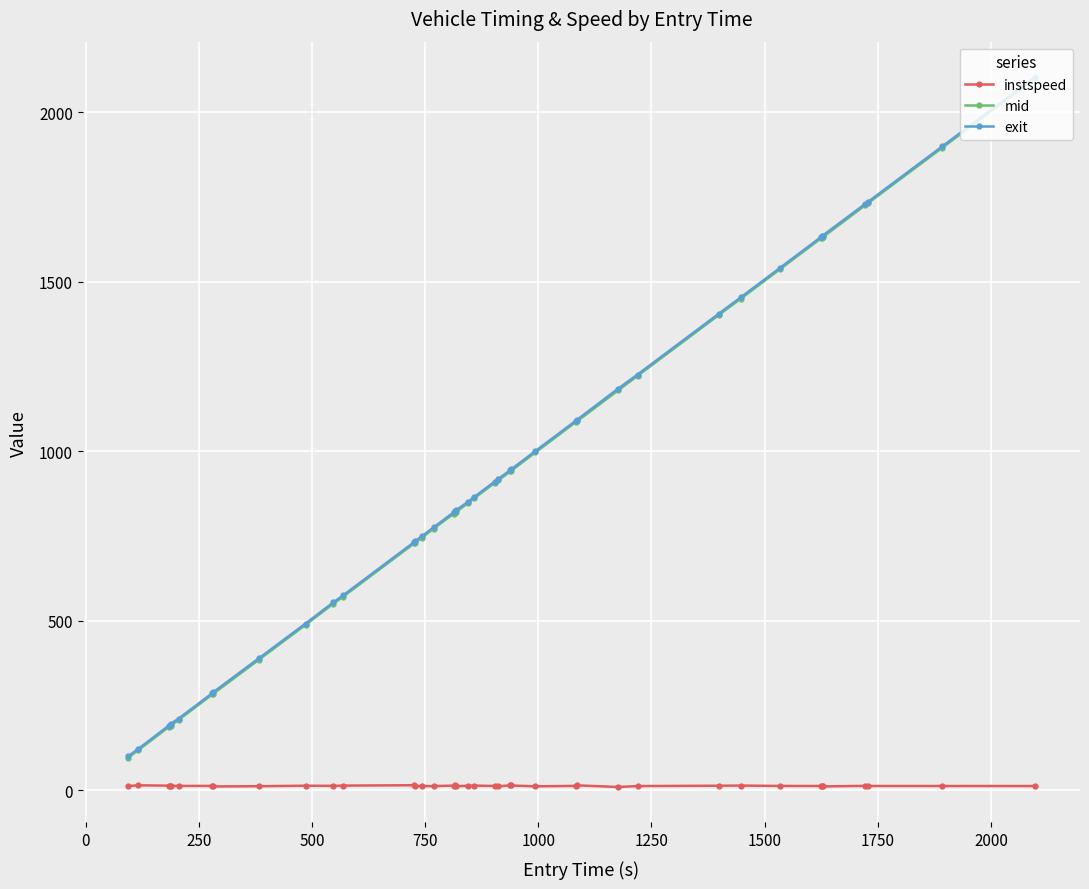

What is the value of the exit point at the 12th from the left?

575.0